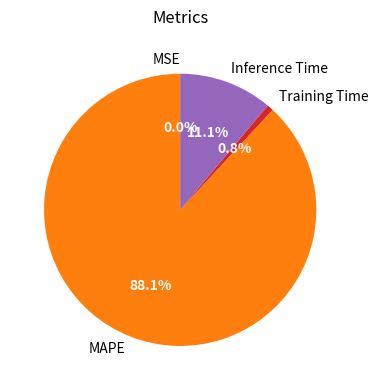

Is there any slice that represents more than half of the pie?

Yes